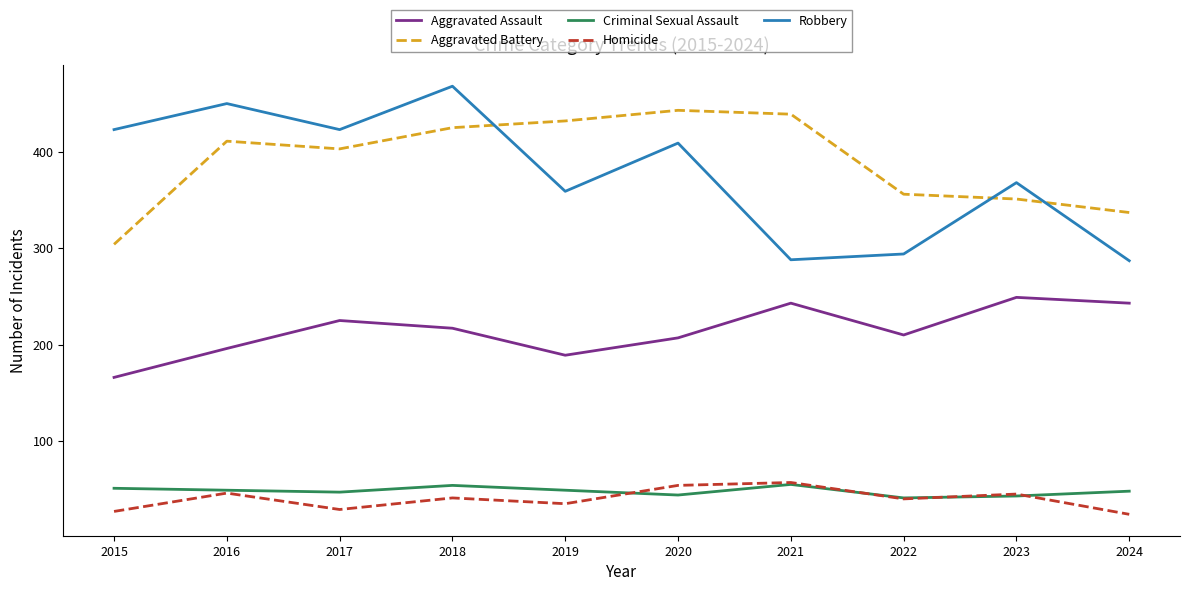

What is the difference between the highest and lowest values at 2020?

399